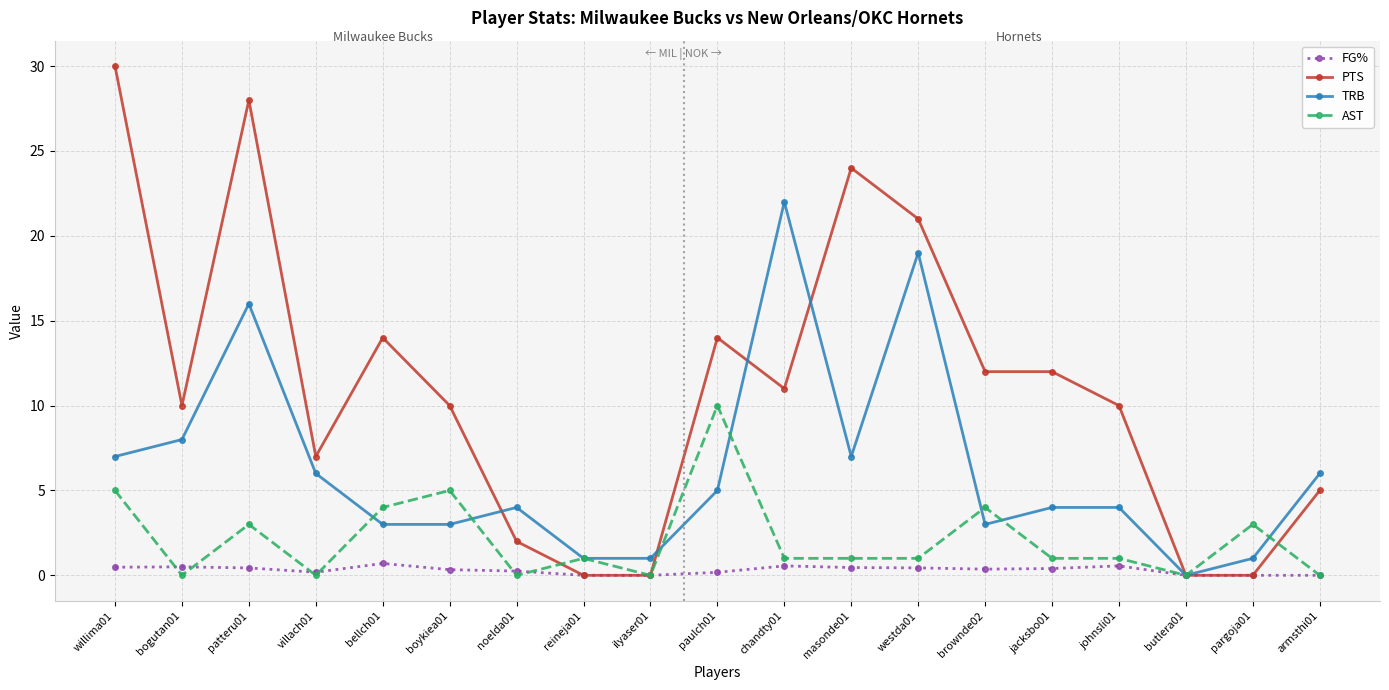

List the series in order of their peak value, highest first.

PTS, TRB, AST, FG%